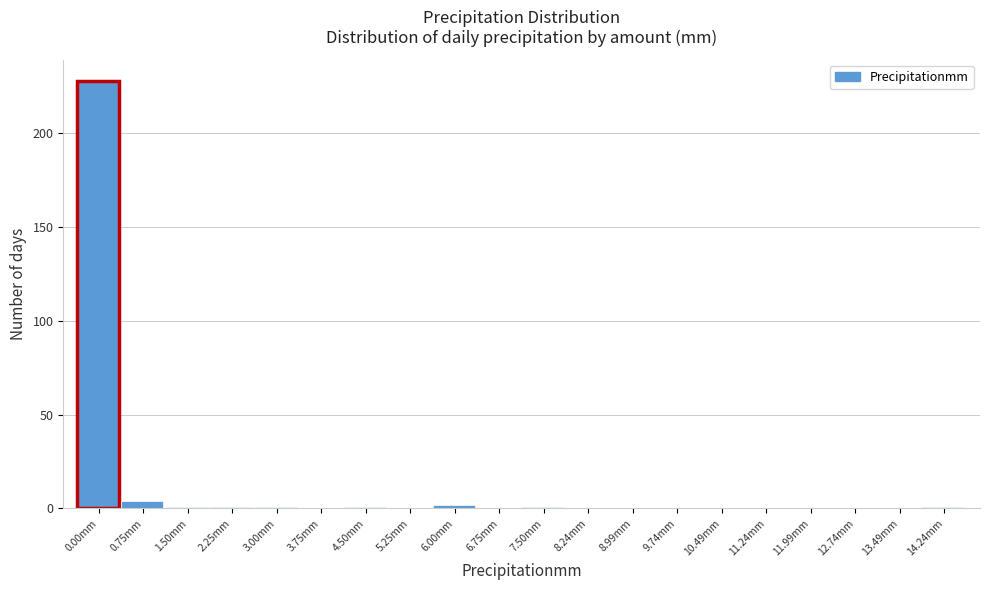

Reading left to right, list all the values displayed in this chart.

0.00mm=228	0.75mm=4	1.50mm=1	2.25mm=1	3.00mm=1	3.75mm=0	4.50mm=1	5.25mm=0	6.00mm=2	6.75mm=0	7.50mm=1	8.24mm=0	8.99mm=0	9.74mm=0	10.49mm=0	11.24mm=0	11.99mm=0	12.74mm=0	13.49mm=0	14.24mm=1